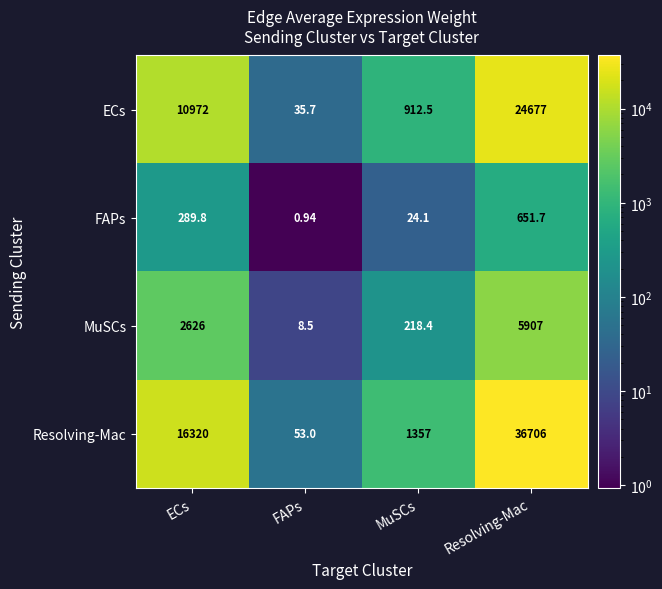

Which category has the lowest value in the ECs series?

FAPs